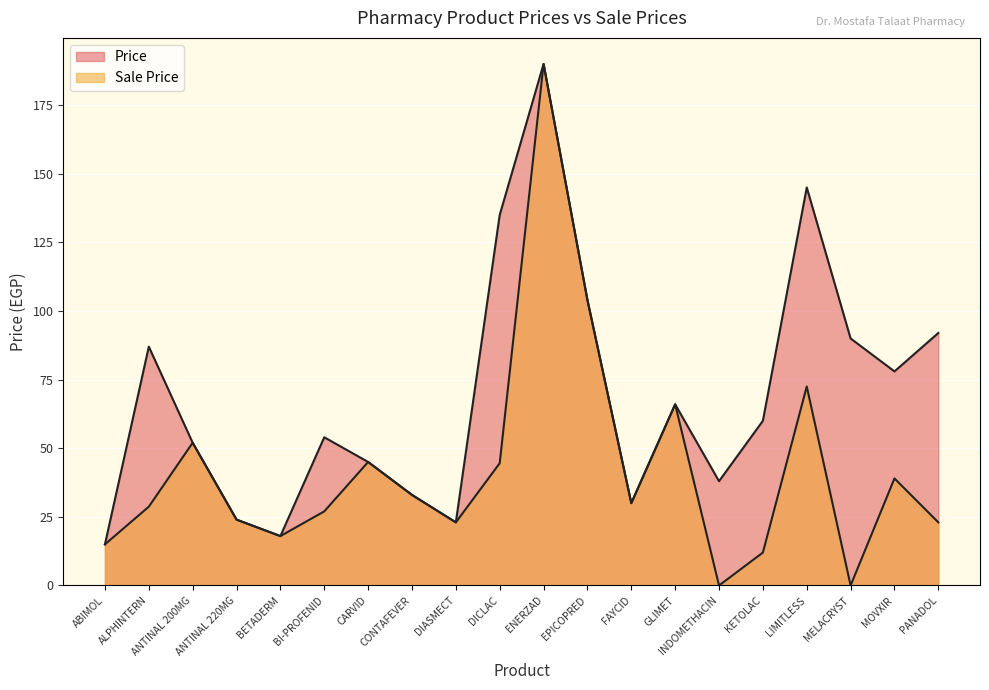

What are all the series names shown in the legend?

Price, Sale Price